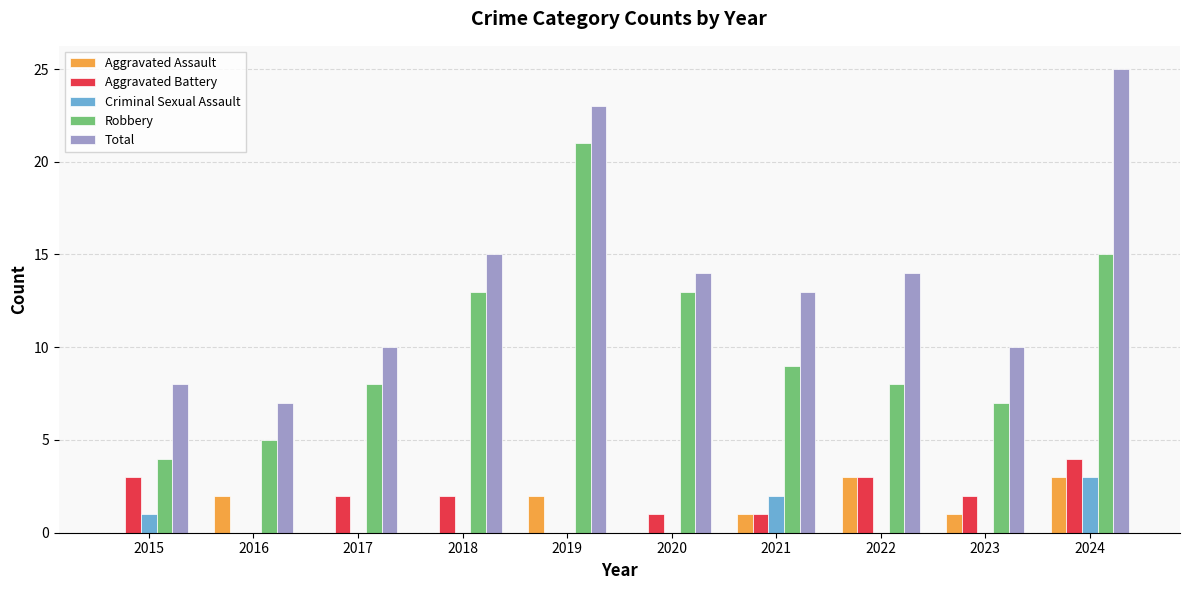

Which label corresponds to the largest value in the chart?

2024